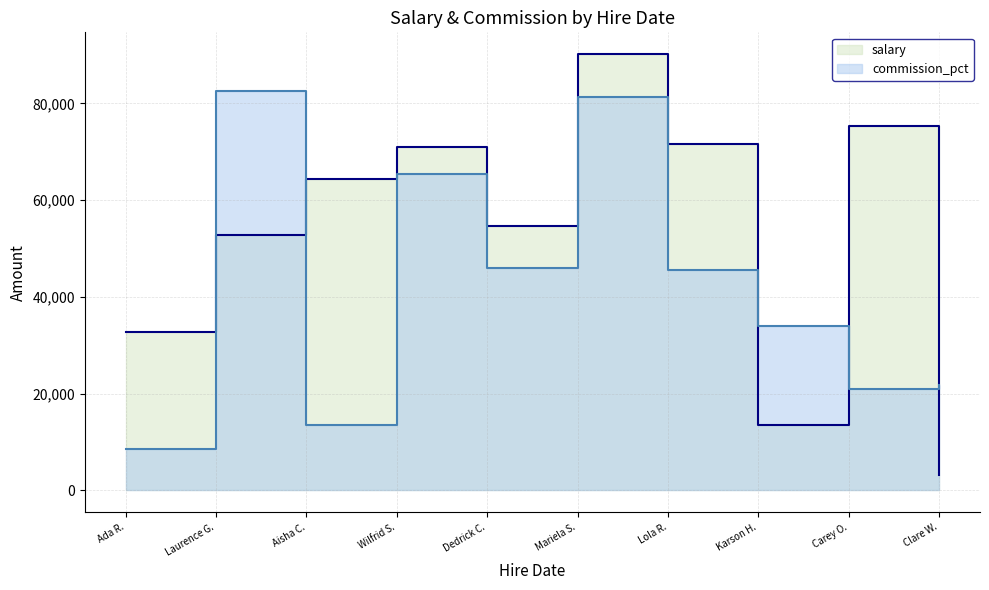

How many times do salary and commission_pct cross each other?

5